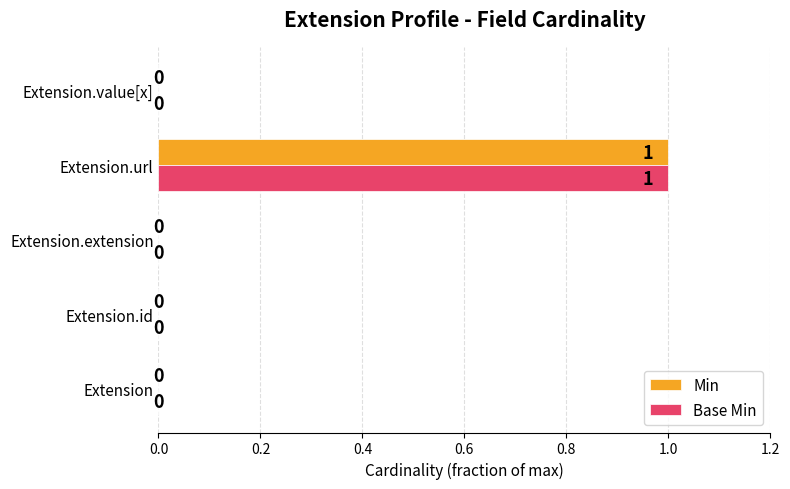

How many values in the Min series exceed 0?

1